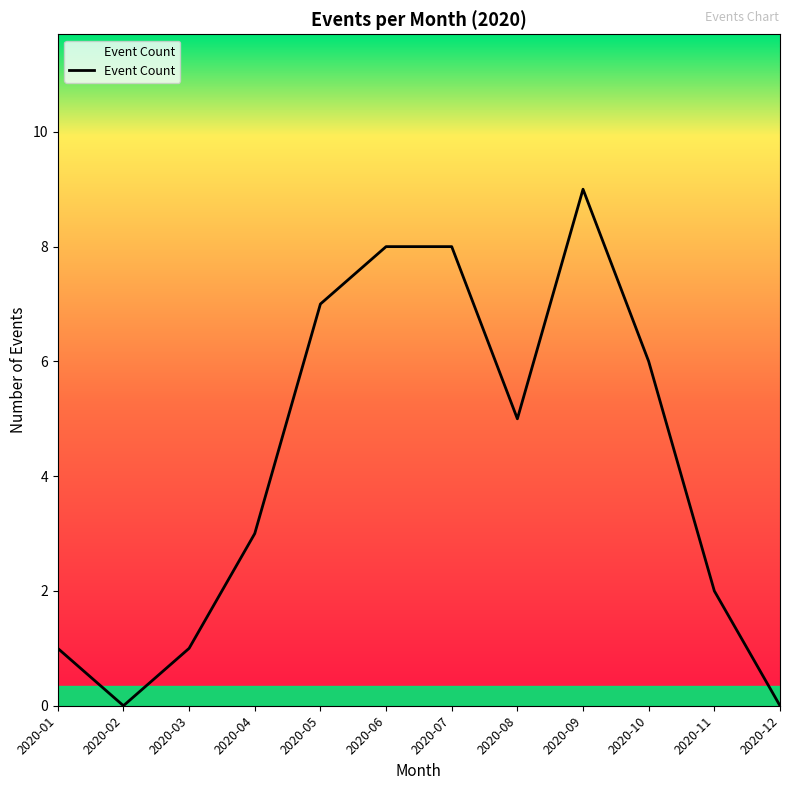

Between 2020-12 and 2020-04, which is larger?

2020-04